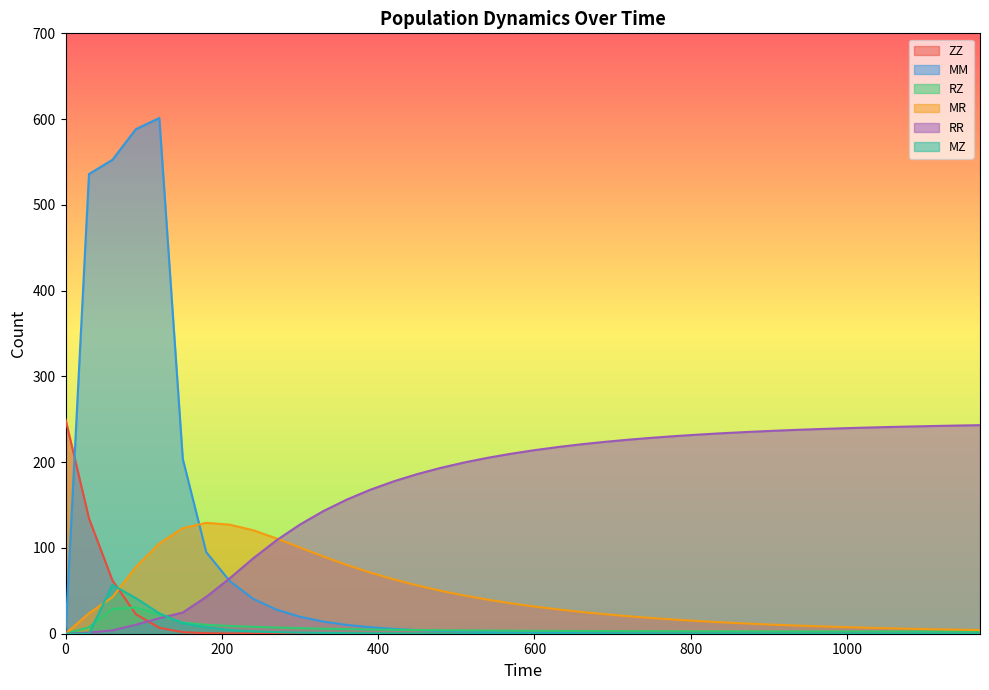

Does the chart have visible grid lines?

No